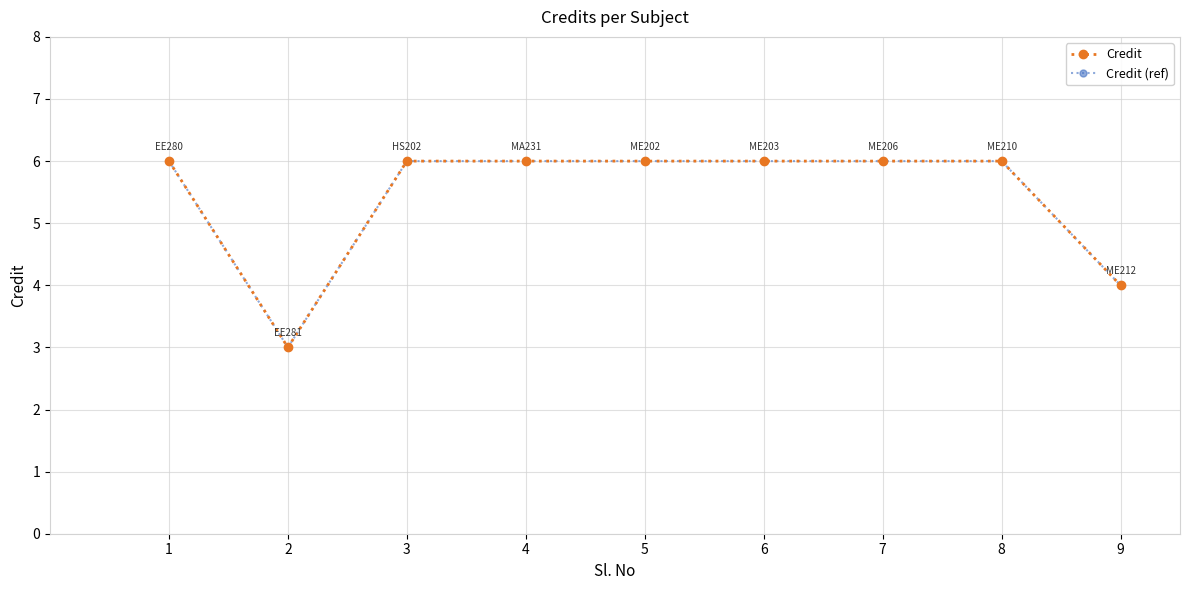

The Credit (ref) series shows 6 at 3. True or false?

True